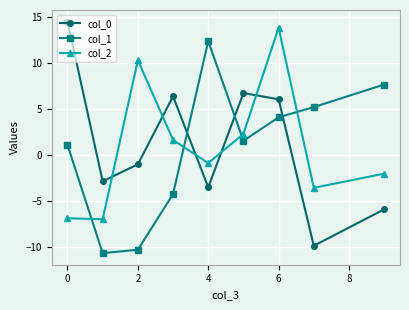

What is the difference between the maximum and minimum values in the col_0 series?

24.3